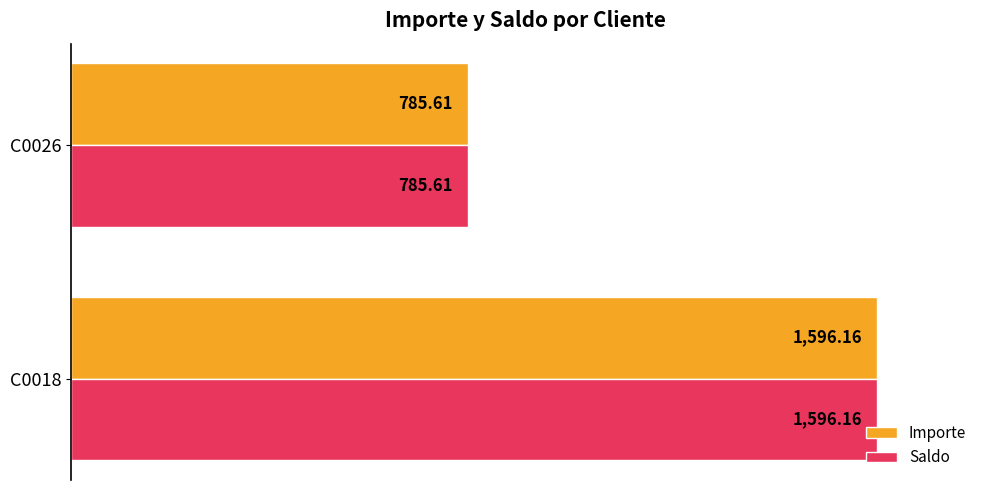

At which category is the sum across all series the highest?

C0018